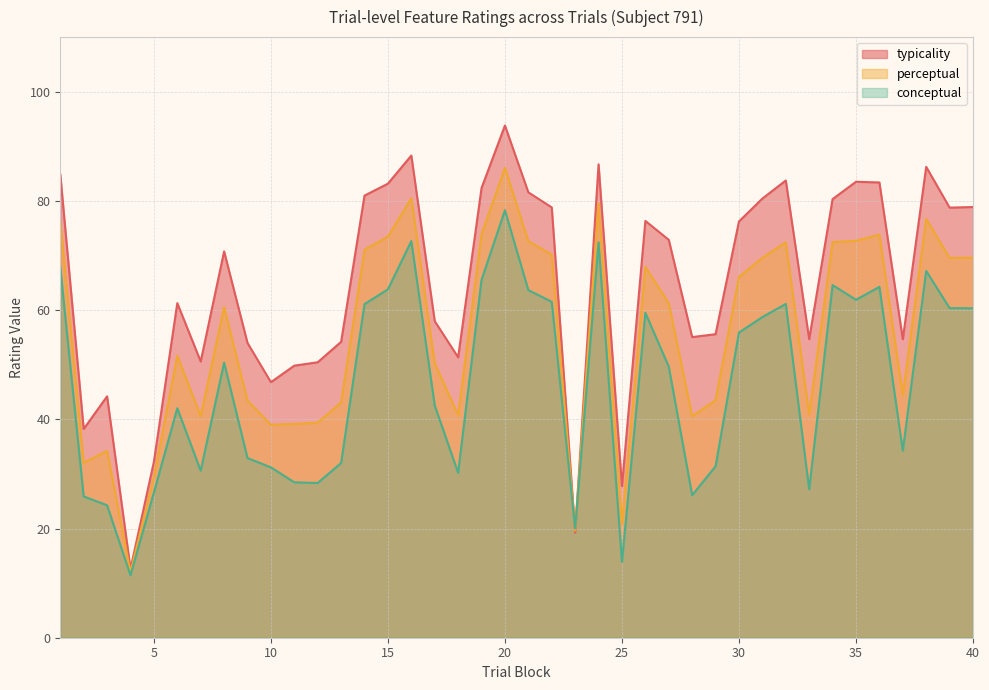

What is the difference between the maximum and minimum values in the perceptual series?

74.0